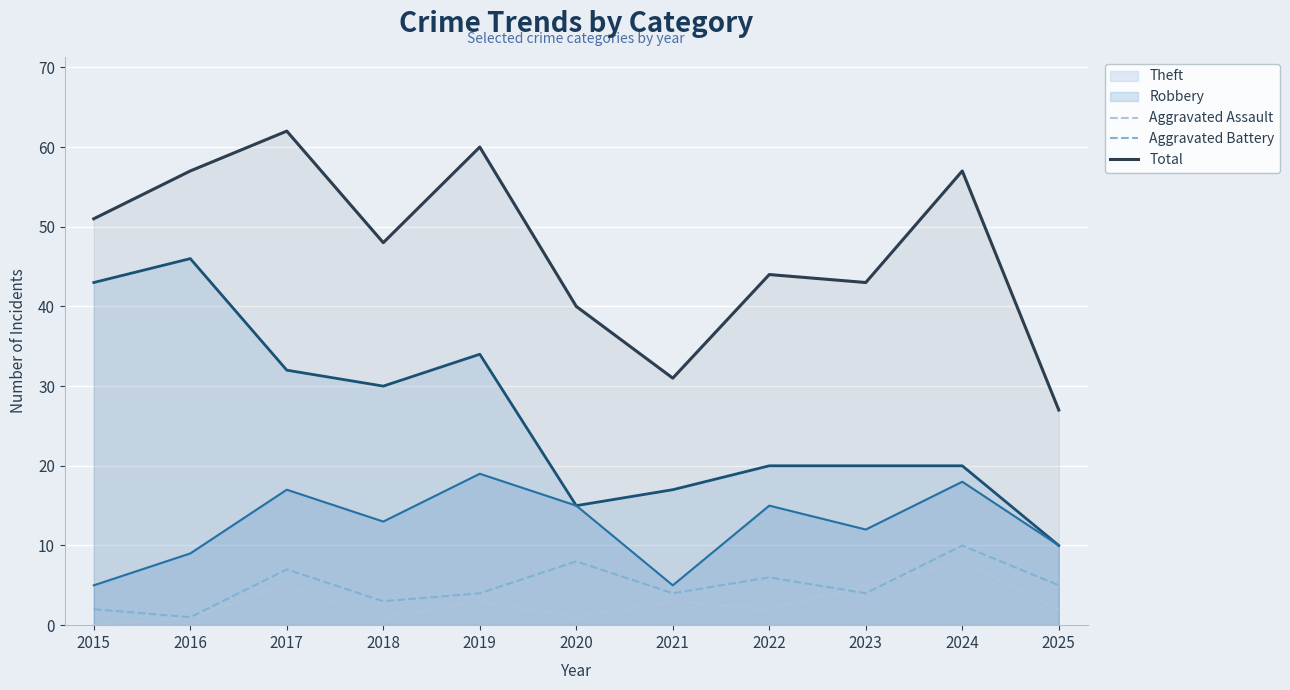

What is the highest value of the Aggravated Assault series?

8